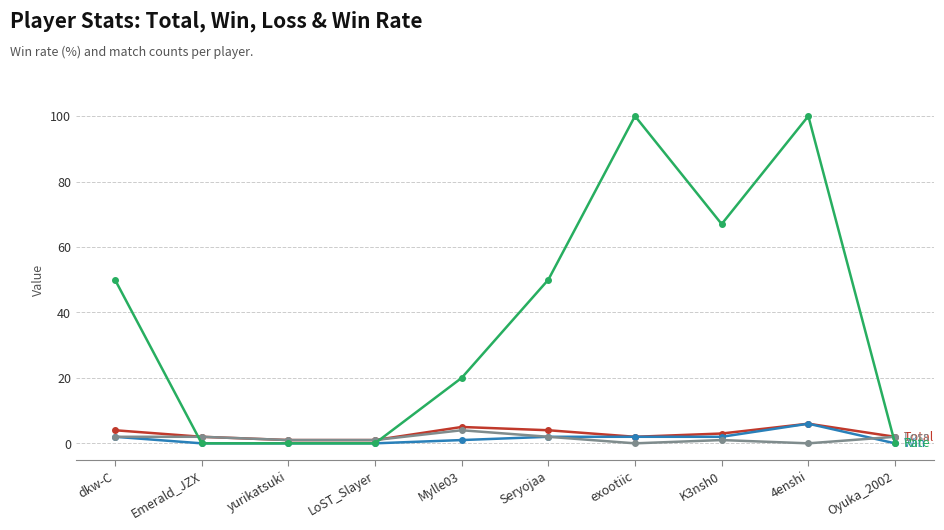

What is the maximum value shown in the chart?

100